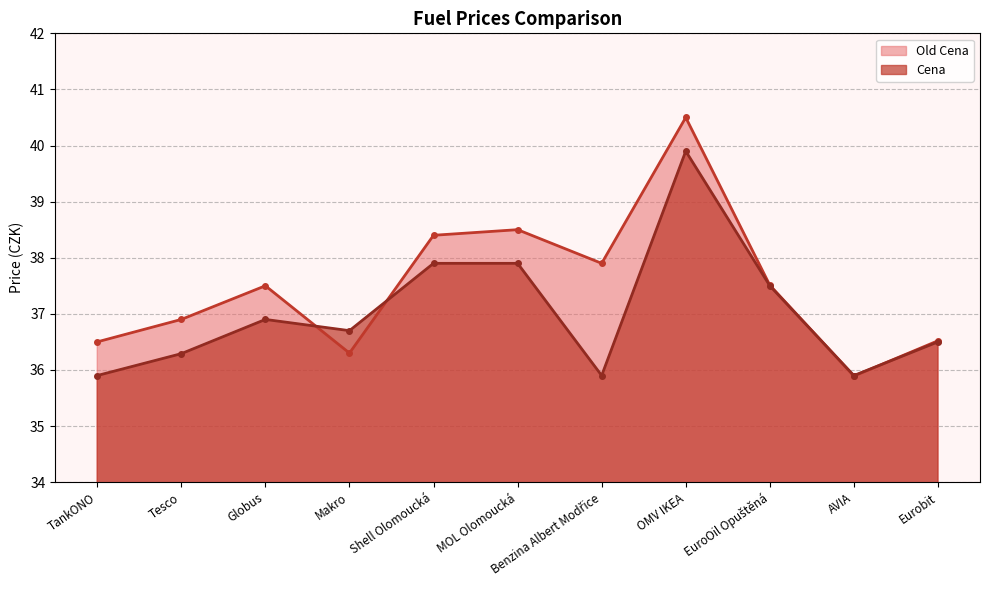

What is the difference between the Old Cena values at Benzina Albert Modřice and AVIA?

2.0